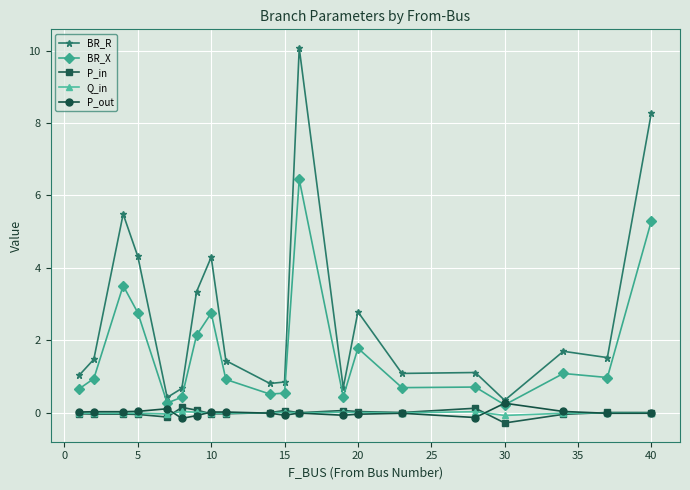

At how many categories does at least one series exceed 3?

6